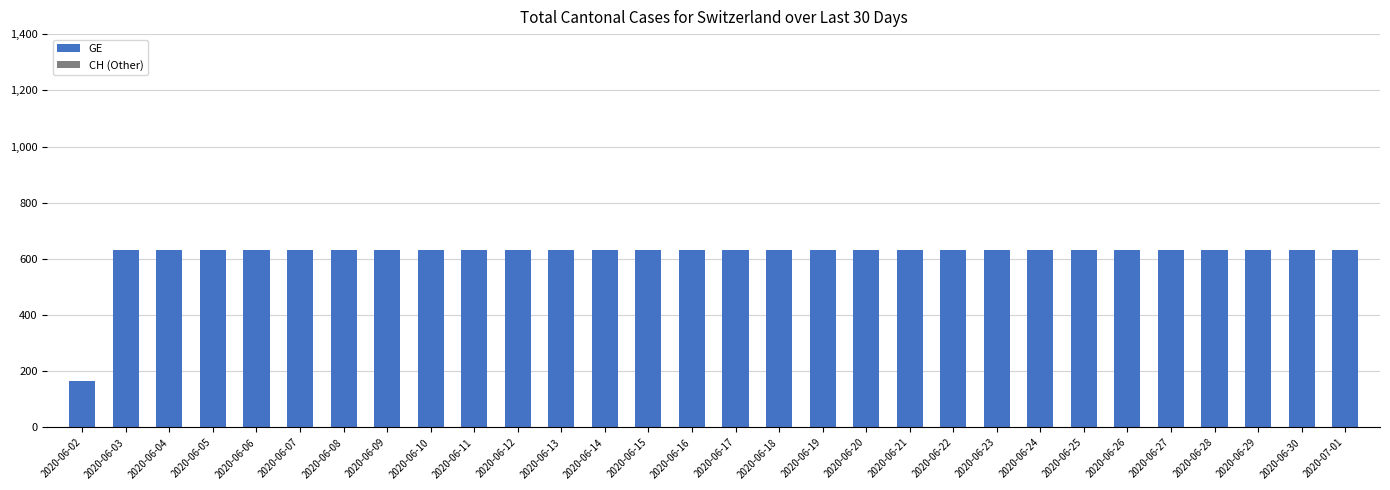

What position from the right is 2020-06-04?

28